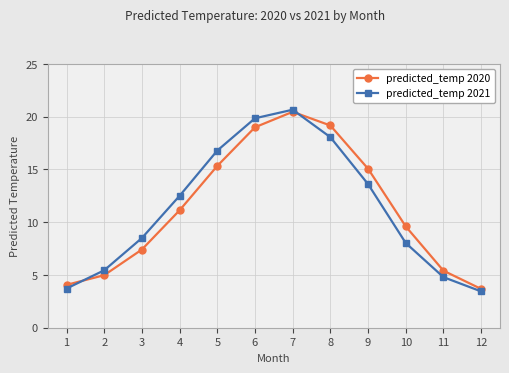

Which series changed the most between 2 and 3?

predicted_temp 2021